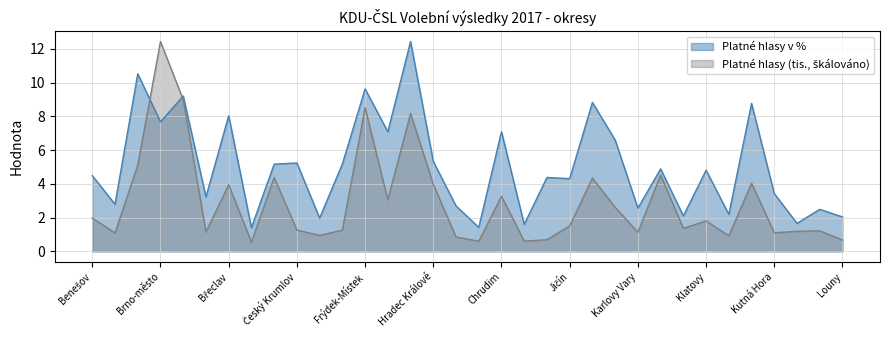

Does the chart have visible grid lines?

Yes